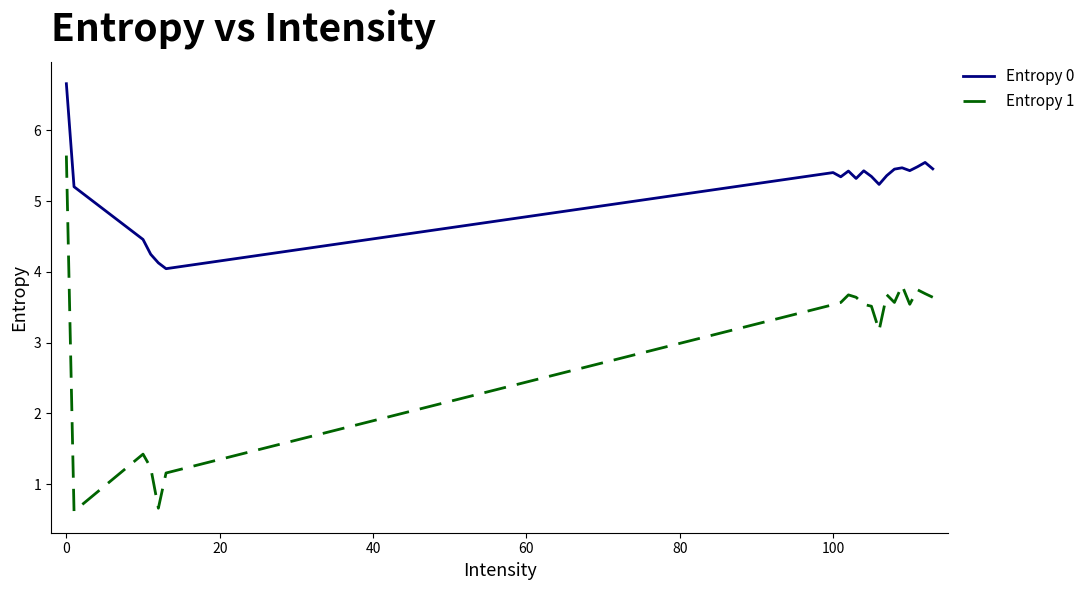

What are all the series names shown in the legend?

Entropy 0, Entropy 1